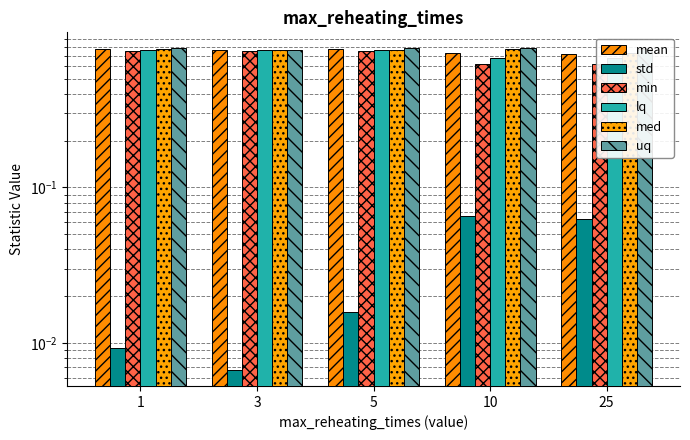

At which category does the chart reach its minimum across all series?

3